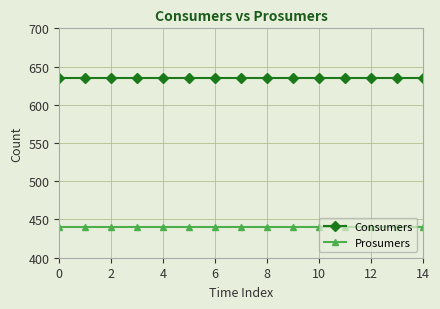

What is the value of the Prosumers point at the 8th from the left?

440